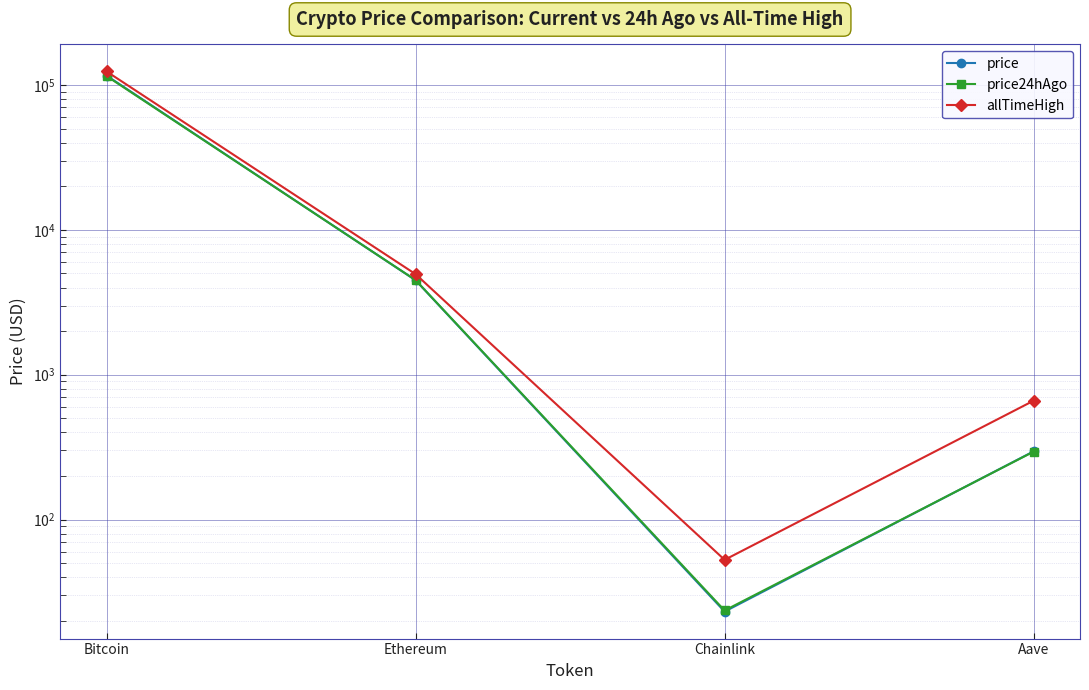

At Aave, list the series in order from smallest to largest.

price24hAgo, price, allTimeHigh